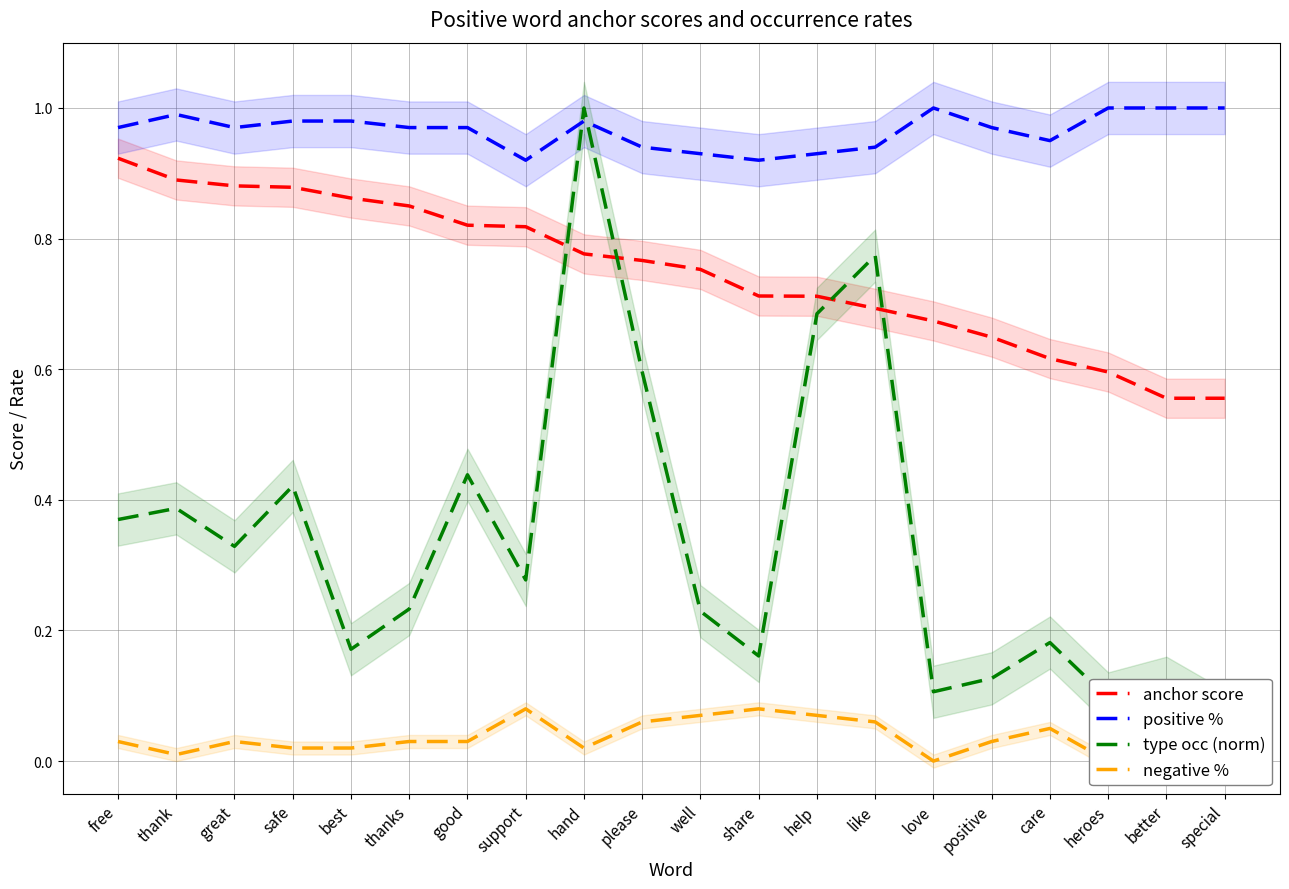

True or false: type occ (norm) and anchor score cross at least once.

True